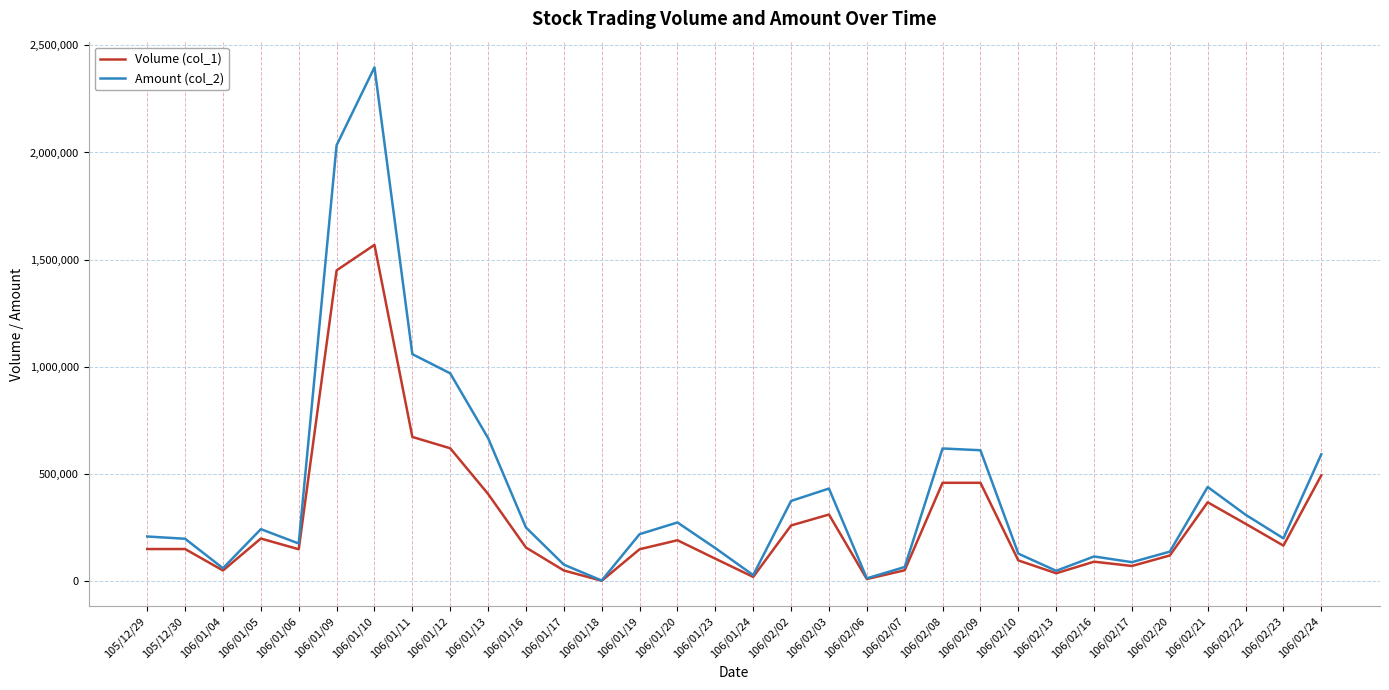

At which category is the sum across all series the highest?

106/01/10